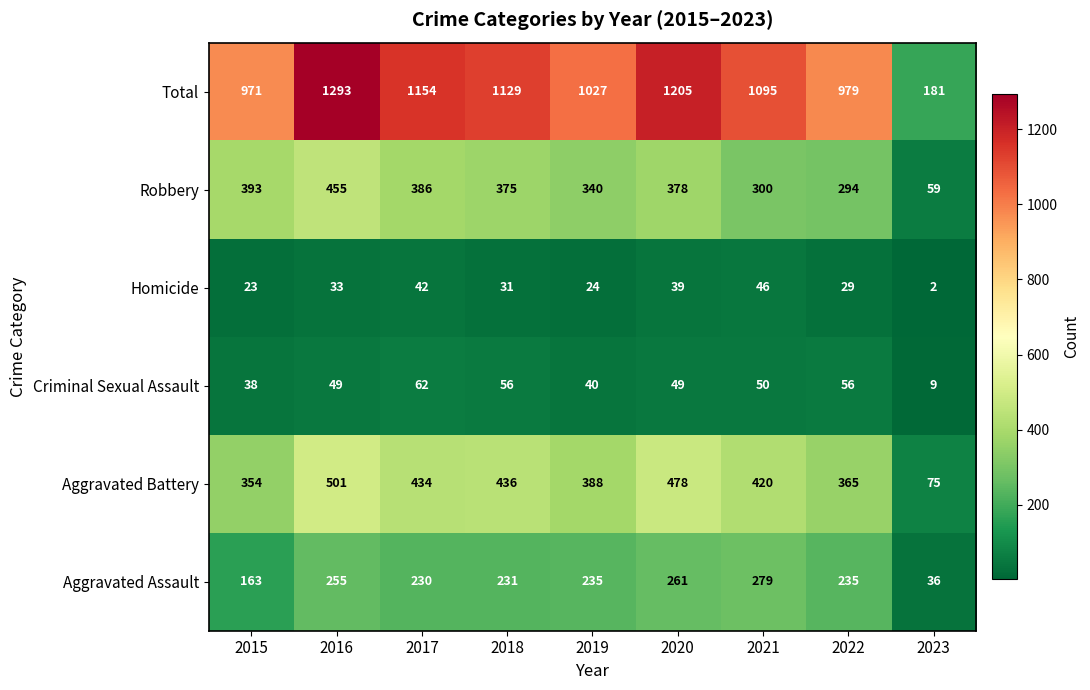

Which series has the largest range (max minus min)?

Total